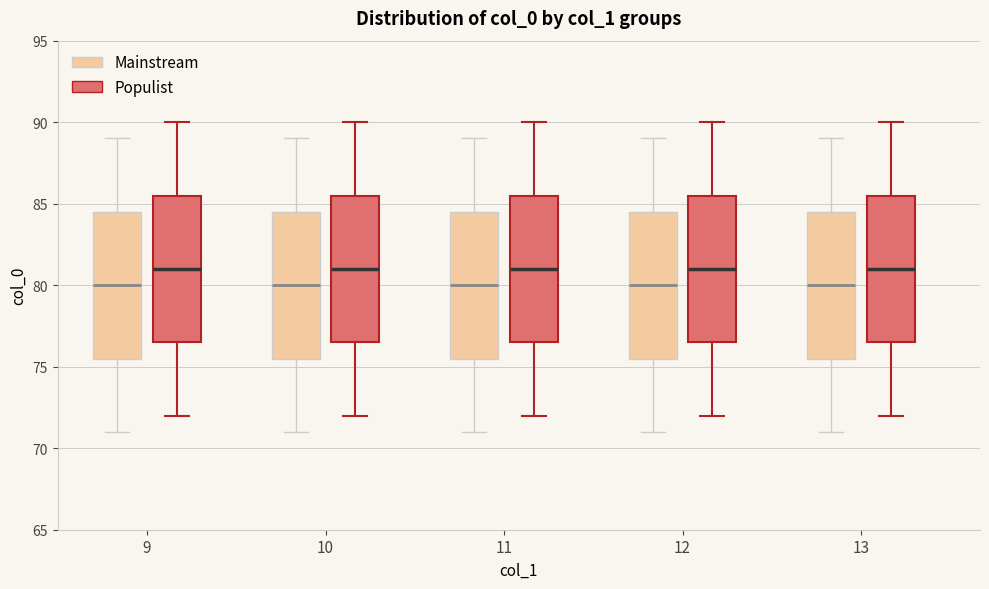

Reading left to right, transcribe this box plot: for each box, give where its median line is, the range the box spans, and where its two whiskers end, as read against the y-axis. The values are not printed on the chart, so give them approximately, as read against the axis.

9 (Mainstream): median 80.0, box 75.5 to 84.5, whiskers 71.0 to 89.0
9 (Populist): median 81.0, box 76.5 to 85.5, whiskers 72.0 to 90.0
10 (Mainstream): median 80.0, box 75.5 to 84.5, whiskers 71.0 to 89.0
10 (Populist): median 81.0, box 76.5 to 85.5, whiskers 72.0 to 90.0
11 (Mainstream): median 80.0, box 75.5 to 84.5, whiskers 71.0 to 89.0
11 (Populist): median 81.0, box 76.5 to 85.5, whiskers 72.0 to 90.0
12 (Mainstream): median 80.0, box 75.5 to 84.5, whiskers 71.0 to 89.0
12 (Populist): median 81.0, box 76.5 to 85.5, whiskers 72.0 to 90.0
13 (Mainstream): median 80.0, box 75.5 to 84.5, whiskers 71.0 to 89.0
13 (Populist): median 81.0, box 76.5 to 85.5, whiskers 72.0 to 90.0